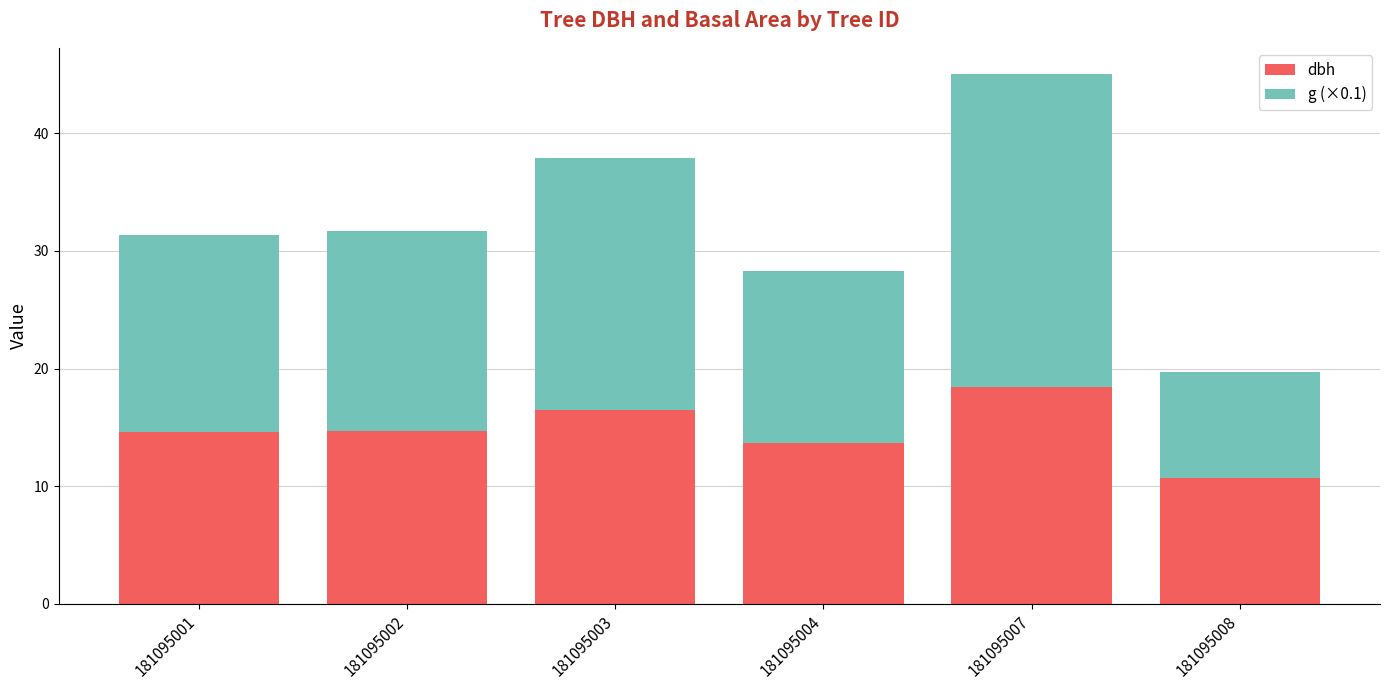

How many data points in dbh are above 14?

4